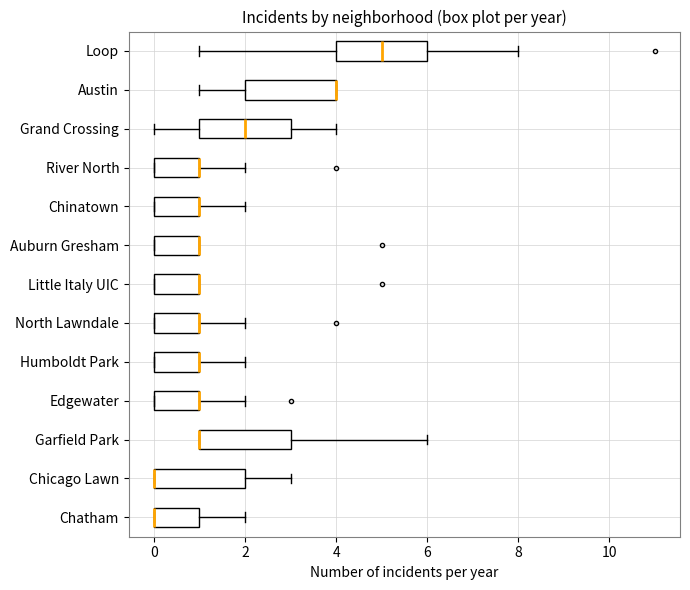

Where is the left edge of the box for Little Italy UIC on the x-axis? The values are not printed on the chart, so give them approximately, as read against the axis.

0